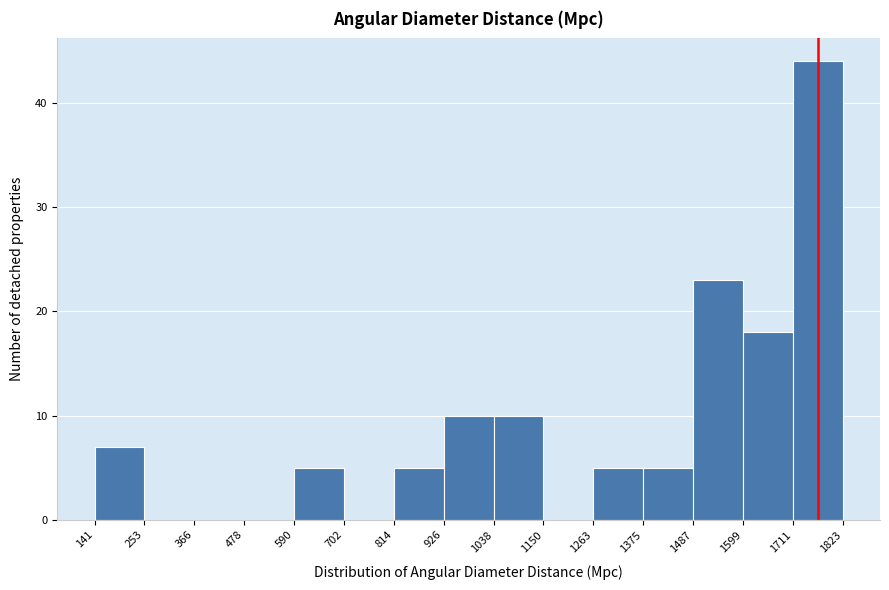

Over which range of the x-axis is the bar tallest?

1711 to 1823